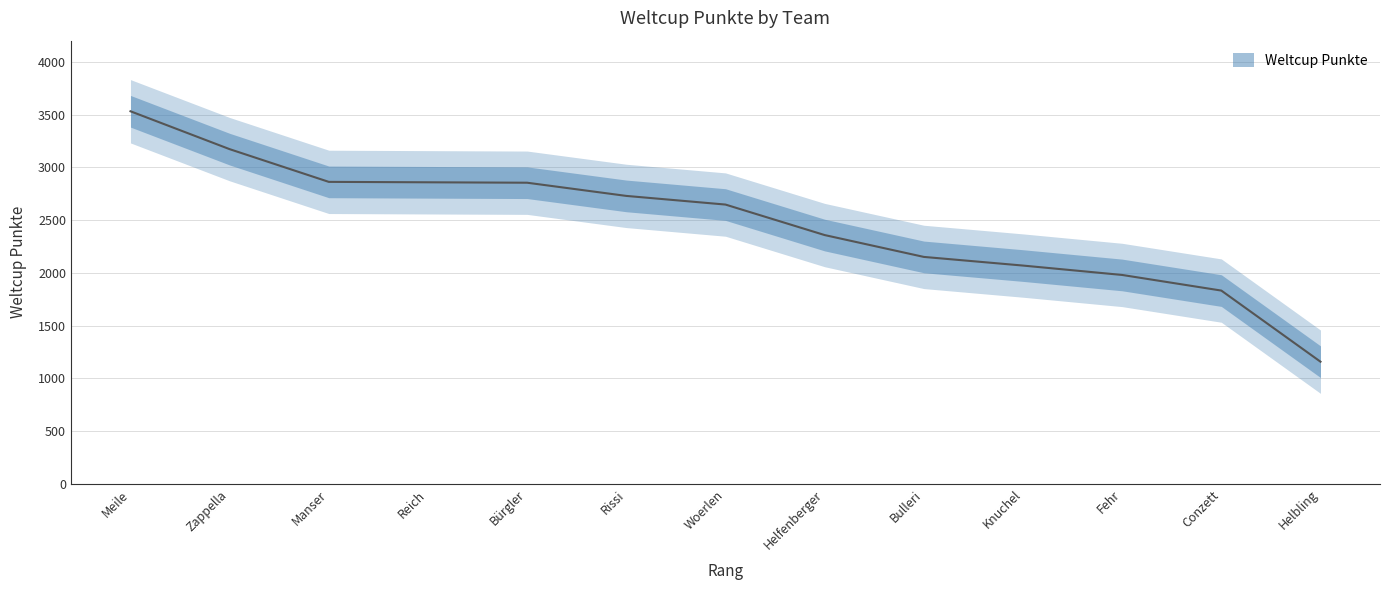

Reading left to right, transcribe all the data shown in this chart.

3531	3172	2862	2858	2854	2729	2647	2358	2151	2069	1980	1832	1158